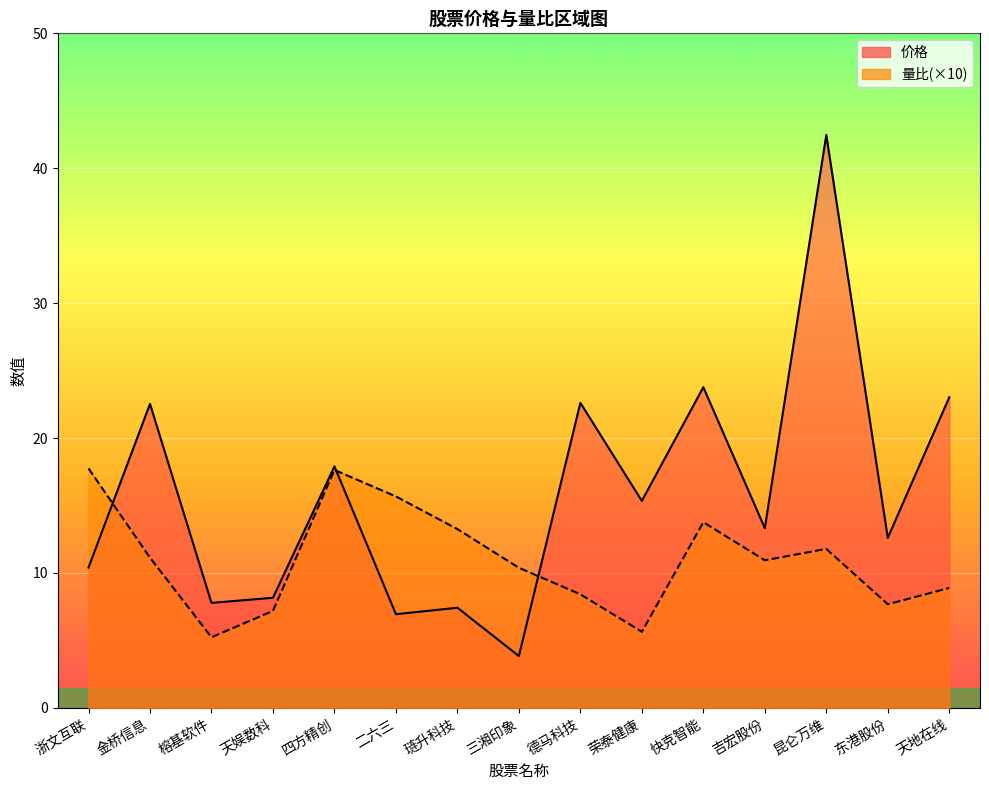

What is the label of the 7th point from the right?

德马科技